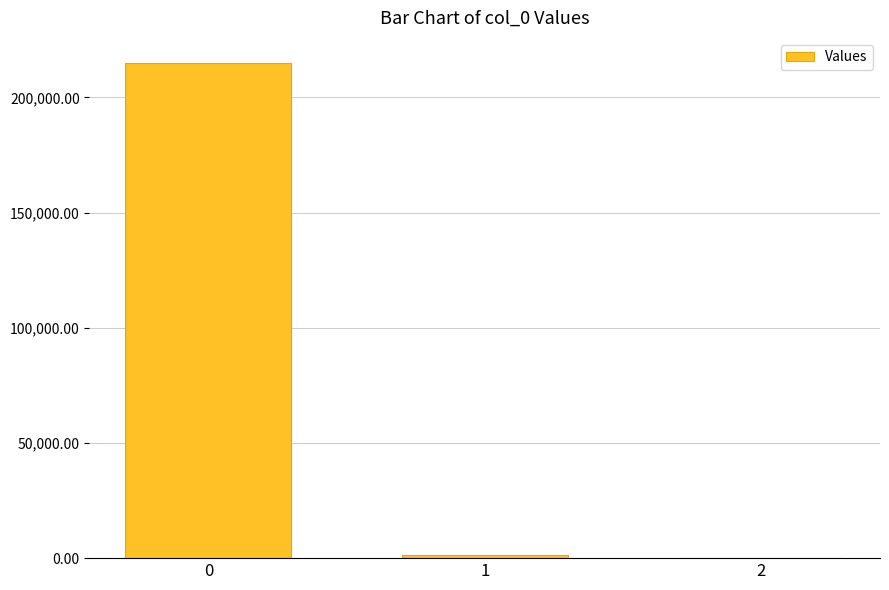

The value at 0 is 215062.6. True or false?

True